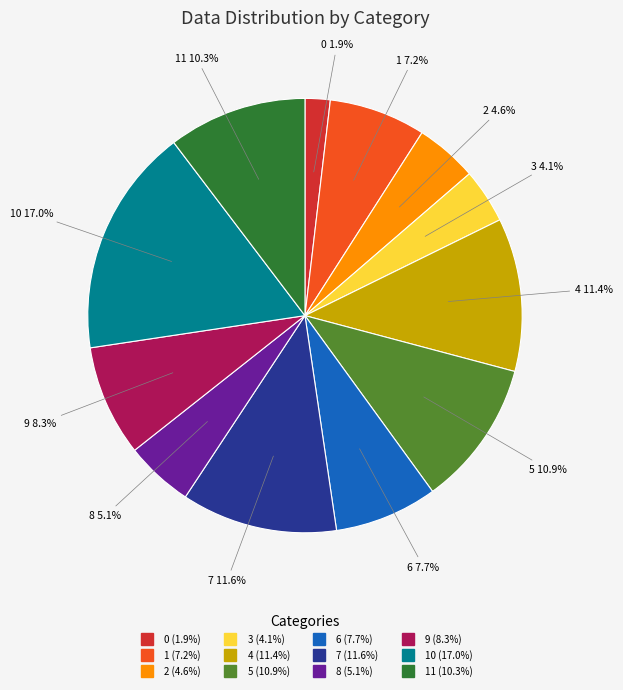

Is there any slice that represents more than half of the pie?

No